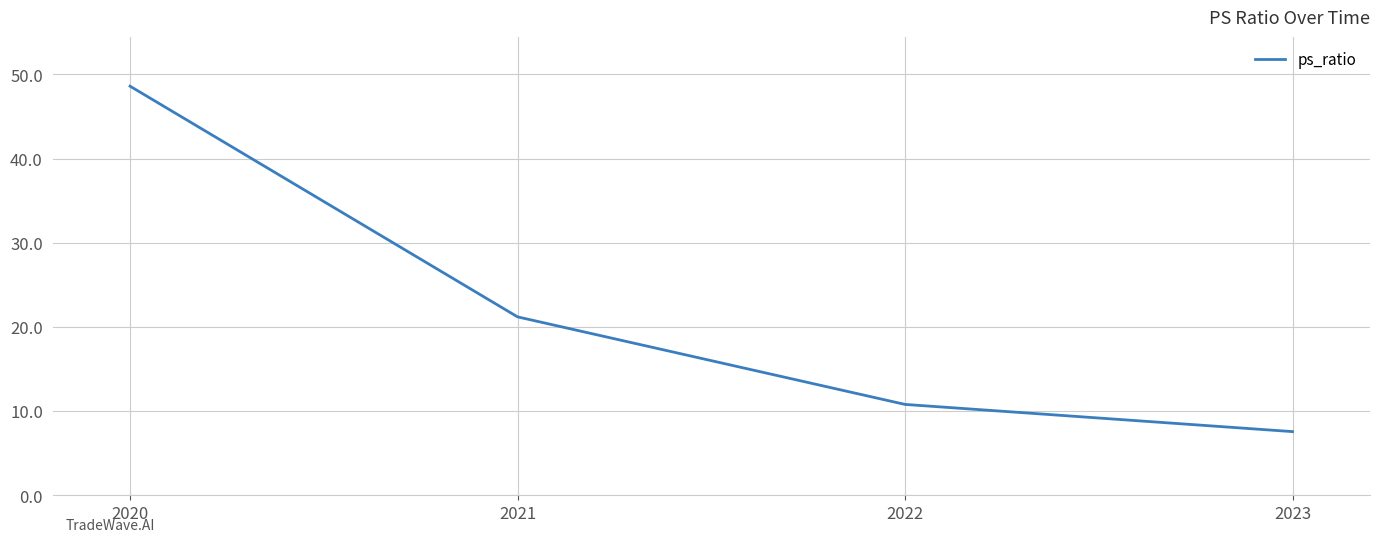

What is the maximum value shown in the chart?

48.6